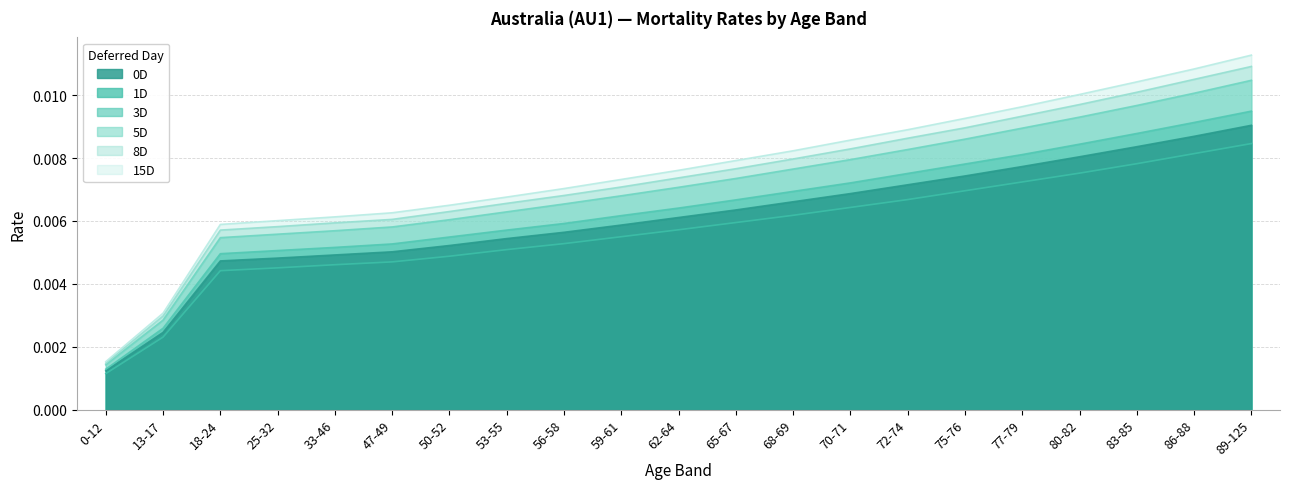

True or false: 5D has a value of 0.0 at 80-82.

True